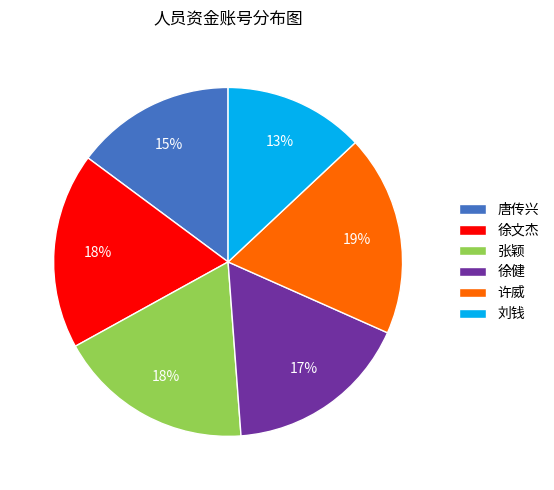

How many slices are in this pie chart?

6